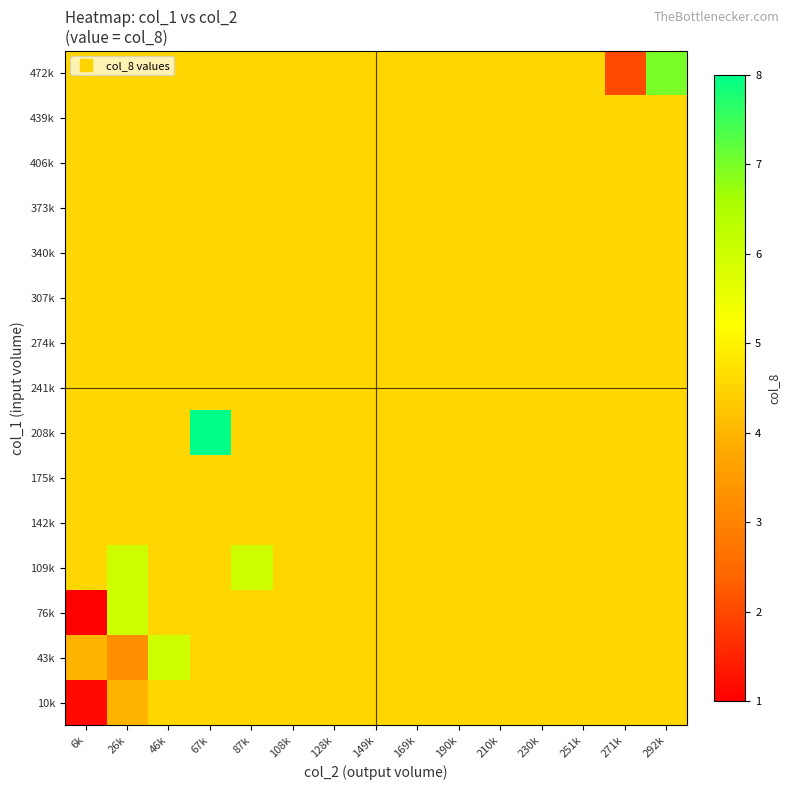

Reading left to right, what are all the values shown in this chart?

10k: 6k=1.2	26k=4.0	46k=4.5	67k=4.5	87k=4.5	108k=4.5	128k=4.5	149k=4.5	169k=4.5	190k=4.5	210k=4.5	230k=4.5	251k=4.5	271k=4.5	292k=4.5
43k: 6k=4.0	26k=3.2	46k=6.0	67k=4.5	87k=4.5	108k=4.5	128k=4.5	149k=4.5	169k=4.5	190k=4.5	210k=4.5	230k=4.5	251k=4.5	271k=4.5	292k=4.5
76k: 6k=1.0	26k=6.0	46k=4.5	67k=4.5	87k=4.5	108k=4.5	128k=4.5	149k=4.5	169k=4.5	190k=4.5	210k=4.5	230k=4.5	251k=4.5	271k=4.5	292k=4.5
109k: 6k=4.5	26k=6.0	46k=4.5	67k=4.5	87k=6.0	108k=4.5	128k=4.5	149k=4.5	169k=4.5	190k=4.5	210k=4.5	230k=4.5	251k=4.5	271k=4.5	292k=4.5
142k: 6k=4.5	26k=4.5	46k=4.5	67k=4.5	87k=4.5	108k=4.5	128k=4.5	149k=4.5	169k=4.5	190k=4.5	210k=4.5	230k=4.5	251k=4.5	271k=4.5	292k=4.5
175k: 6k=4.5	26k=4.5	46k=4.5	67k=4.5	87k=4.5	108k=4.5	128k=4.5	149k=4.5	169k=4.5	190k=4.5	210k=4.5	230k=4.5	251k=4.5	271k=4.5	292k=4.5
208k: 6k=4.5	26k=4.5	46k=4.5	67k=8.0	87k=4.5	108k=4.5	128k=4.5	149k=4.5	169k=4.5	190k=4.5	210k=4.5	230k=4.5	251k=4.5	271k=4.5	292k=4.5
241k: 6k=4.5	26k=4.5	46k=4.5	67k=4.5	87k=4.5	108k=4.5	128k=4.5	149k=4.5	169k=4.5	190k=4.5	210k=4.5	230k=4.5	251k=4.5	271k=4.5	292k=4.5
274k: 6k=4.5	26k=4.5	46k=4.5	67k=4.5	87k=4.5	108k=4.5	128k=4.5	149k=4.5	169k=4.5	190k=4.5	210k=4.5	230k=4.5	251k=4.5	271k=4.5	292k=4.5
307k: 6k=4.5	26k=4.5	46k=4.5	67k=4.5	87k=4.5	108k=4.5	128k=4.5	149k=4.5	169k=4.5	190k=4.5	210k=4.5	230k=4.5	251k=4.5	271k=4.5	292k=4.5
340k: 6k=4.5	26k=4.5	46k=4.5	67k=4.5	87k=4.5	108k=4.5	128k=4.5	149k=4.5	169k=4.5	190k=4.5	210k=4.5	230k=4.5	251k=4.5	271k=4.5	292k=4.5
373k: 6k=4.5	26k=4.5	46k=4.5	67k=4.5	87k=4.5	108k=4.5	128k=4.5	149k=4.5	169k=4.5	190k=4.5	210k=4.5	230k=4.5	251k=4.5	271k=4.5	292k=4.5
406k: 6k=4.5	26k=4.5	46k=4.5	67k=4.5	87k=4.5	108k=4.5	128k=4.5	149k=4.5	169k=4.5	190k=4.5	210k=4.5	230k=4.5	251k=4.5	271k=4.5	292k=4.5
439k: 6k=4.5	26k=4.5	46k=4.5	67k=4.5	87k=4.5	108k=4.5	128k=4.5	149k=4.5	169k=4.5	190k=4.5	210k=4.5	230k=4.5	251k=4.5	271k=4.5	292k=4.5
472k: 6k=4.5	26k=4.5	46k=4.5	67k=4.5	87k=4.5	108k=4.5	128k=4.5	149k=4.5	169k=4.5	190k=4.5	210k=4.5	230k=4.5	251k=4.5	271k=2.0	292k=7.0